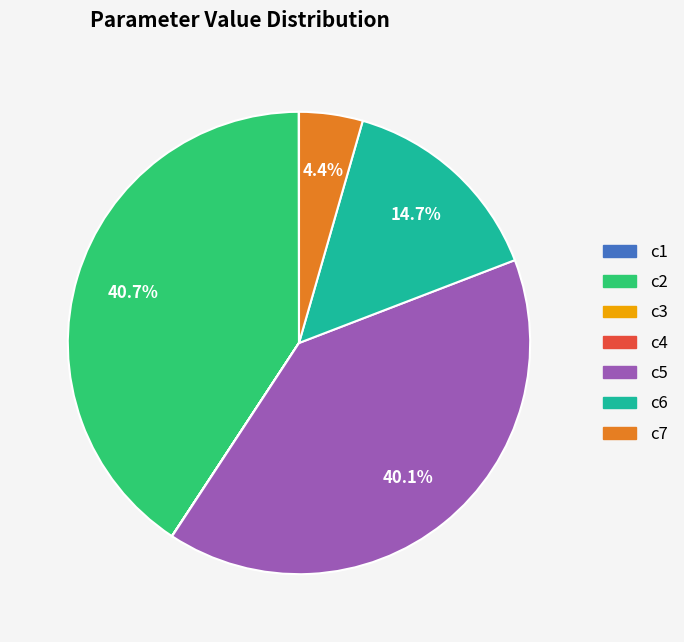

Which category has the biggest portion of the pie?

c2